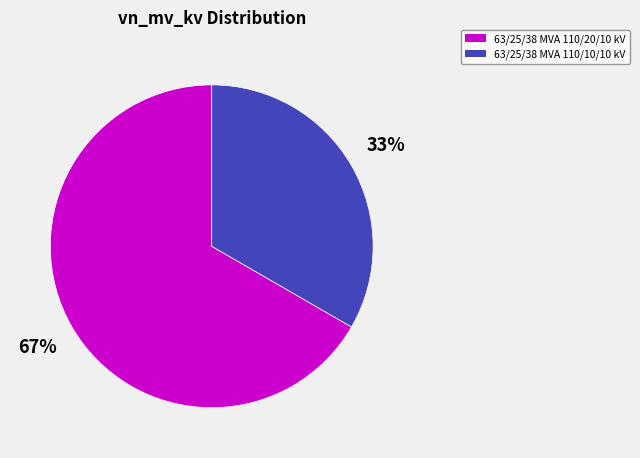

To the nearest percent, what is the combined percentage of 63/25/38 MVA 110/20/10 kV and 63/25/38 MVA 110/10/10 kV?

100%